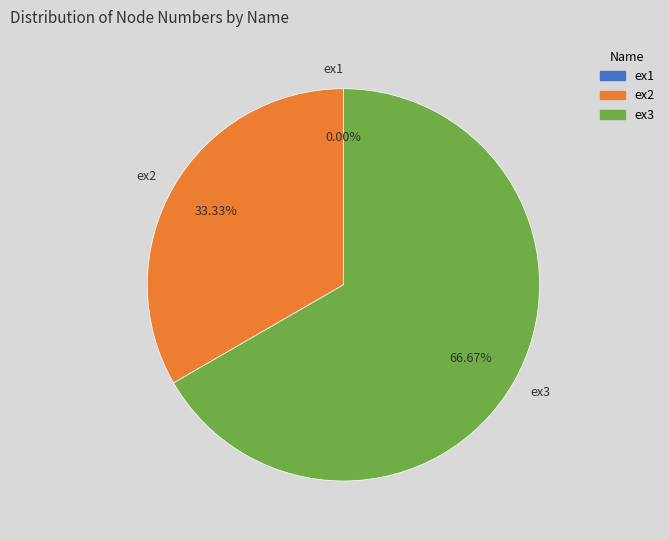

The ex2 slice represents 39% of the pie. True or false?

False